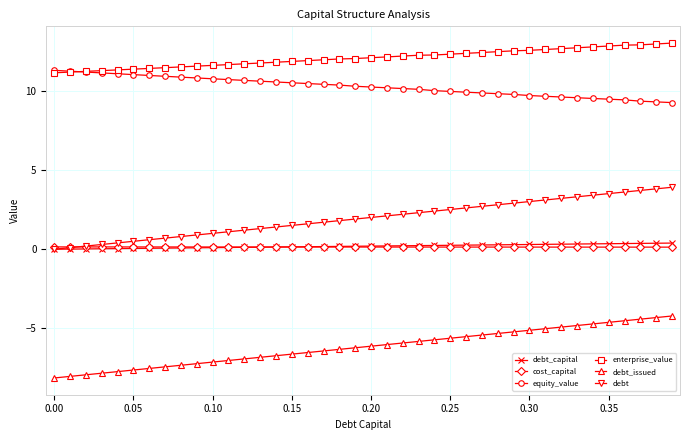

Does the chart display data point markers on the line(s)?

Yes